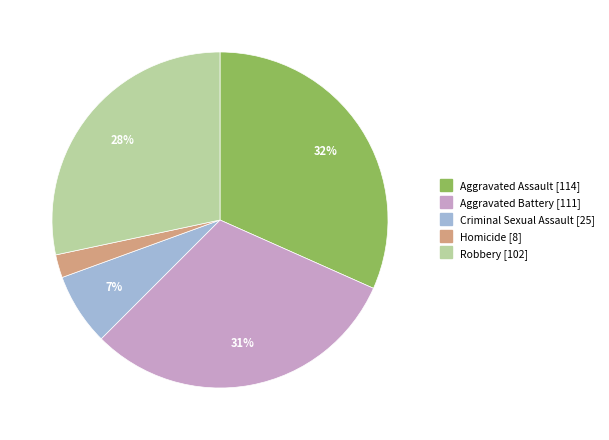

Rank the categories by value from lowest to highest.

Homicide, Criminal Sexual Assault, Robbery, Aggravated Battery, Aggravated Assault